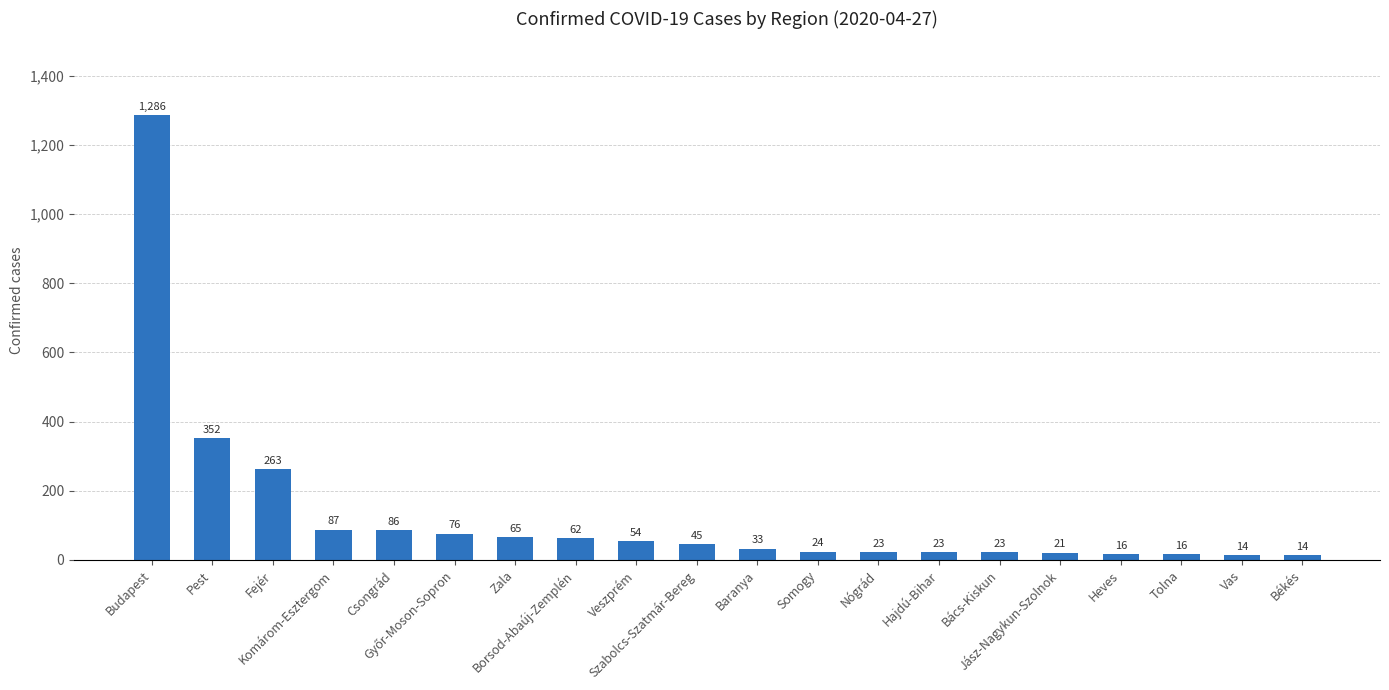

What value does the data have at Pest, to the nearest 50?

350